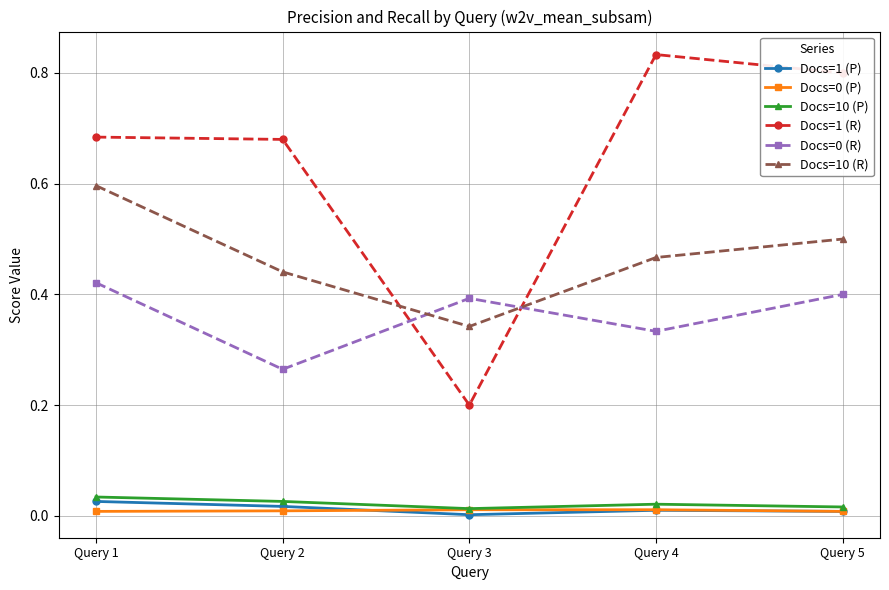

Where is the first local minimum for Docs=1 (P)?

Query 3